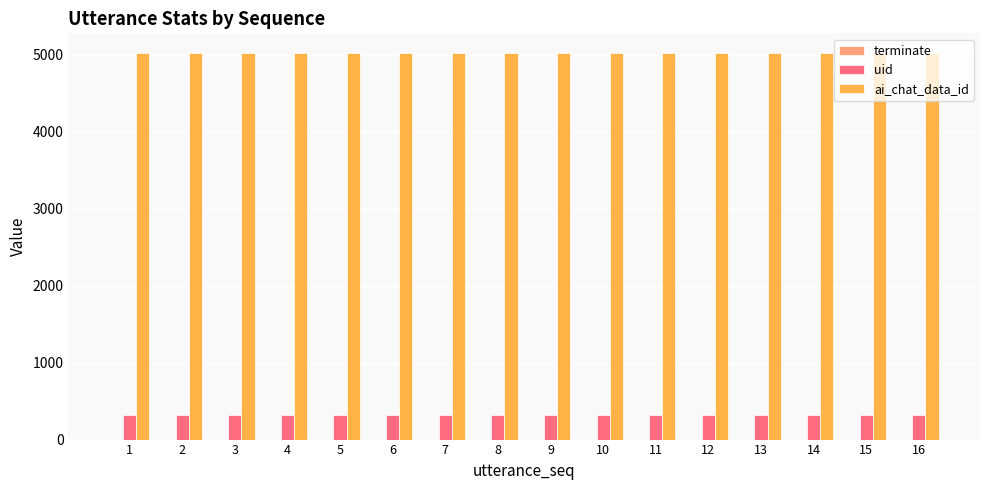

The value of ai_chat_data_id at 1 is 7659. True or false?

False